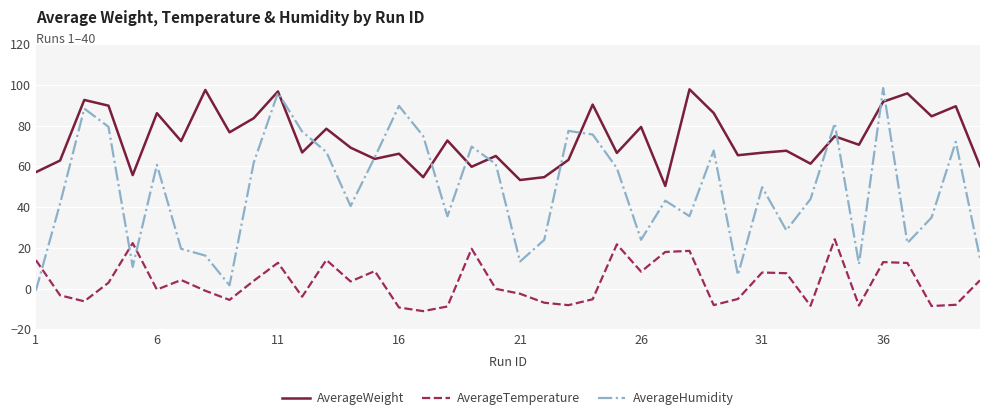

What is the greatest value displayed?

98.4